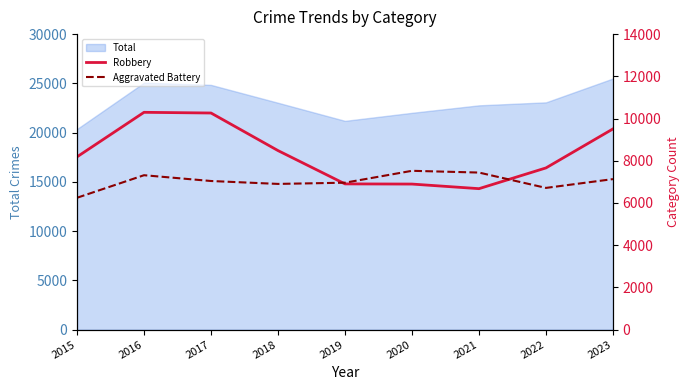

What is the difference between the Robbery values at 2017 and 2023?

753